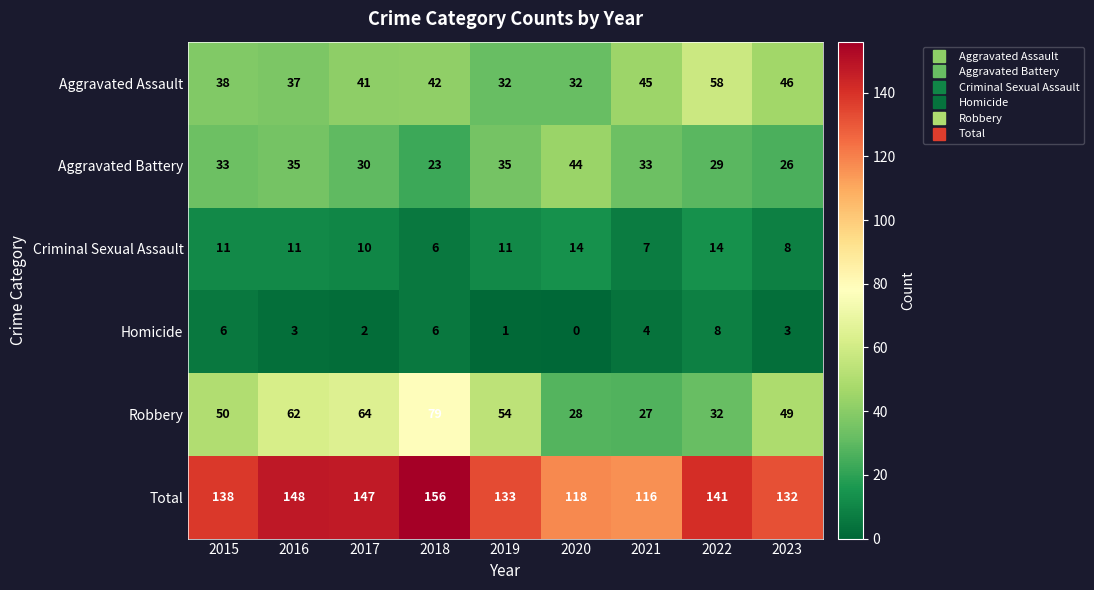

At 2015, list the series in order from smallest to largest.

Homicide, Criminal Sexual Assault, Aggravated Battery, Aggravated Assault, Robbery, Total